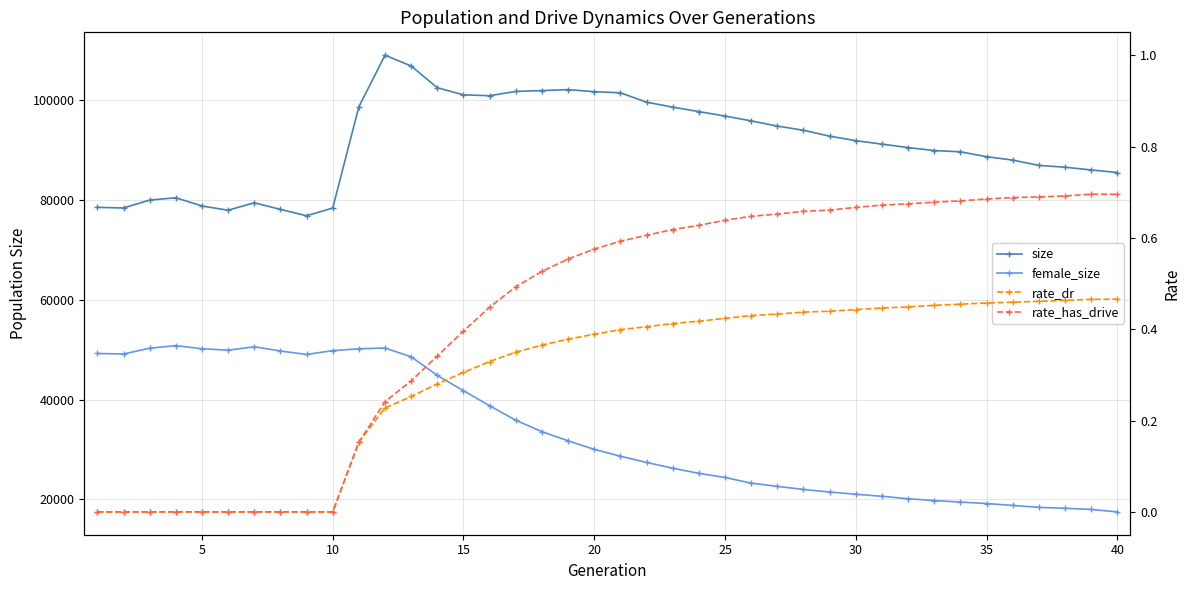

How many values in the size series exceed 91790?

19